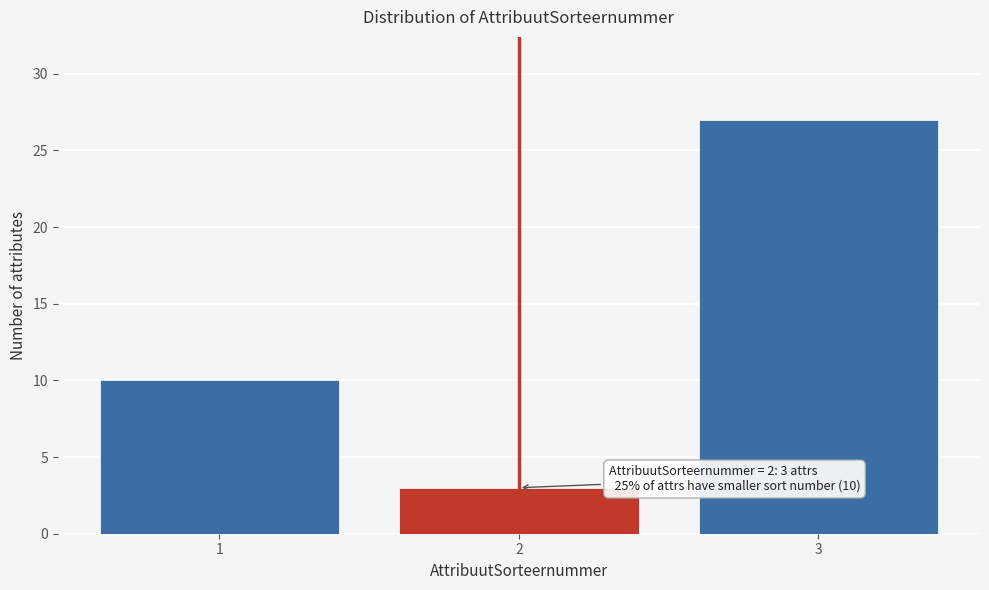

Reading left to right, what are all the values shown in this chart?

1=10	2=3	3=27